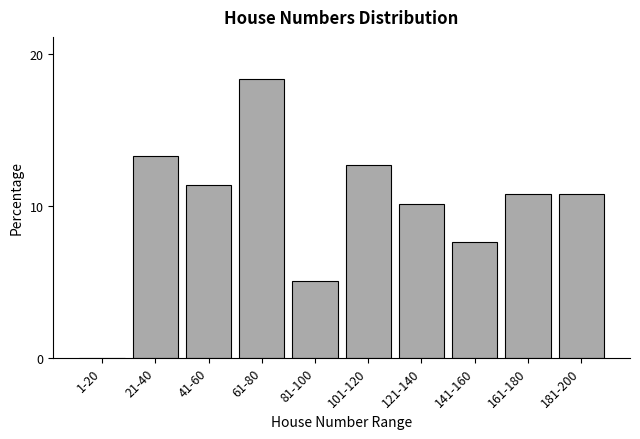

Reading left to right, transcribe all the data shown in this chart.

1-20=0.0	21-40=13.3	41-60=11.4	61-80=18.4	81-100=5.1	101-120=12.7	121-140=10.1	141-160=7.6	161-180=10.8	181-200=10.8